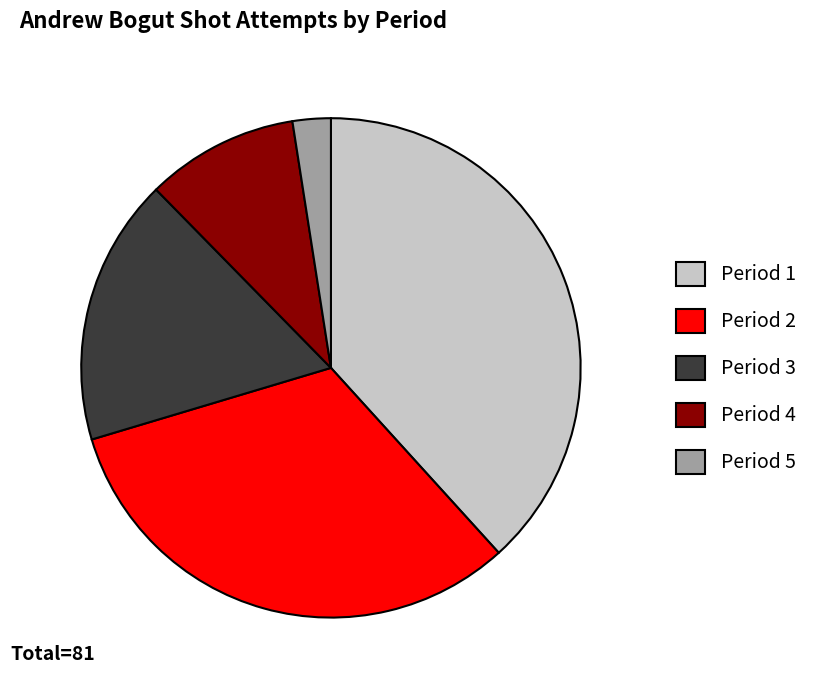

What is the ratio of the value at Period 1 to the value at Period 2?

1.2